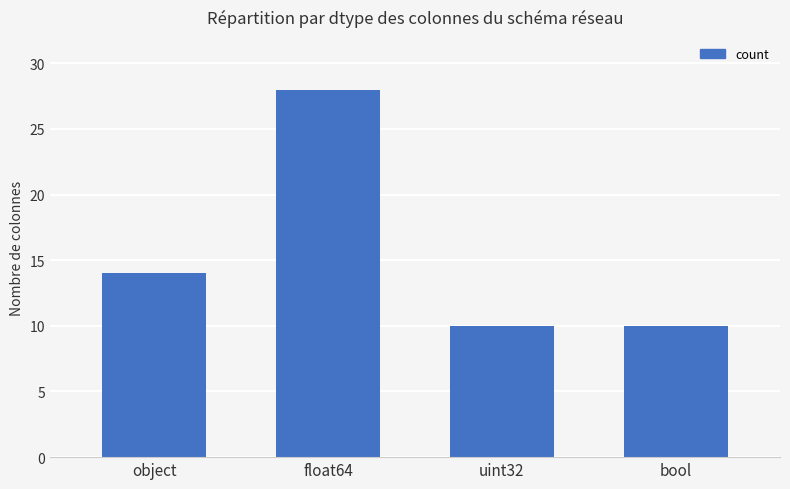

What is the value of the 1st bar from the left?

14